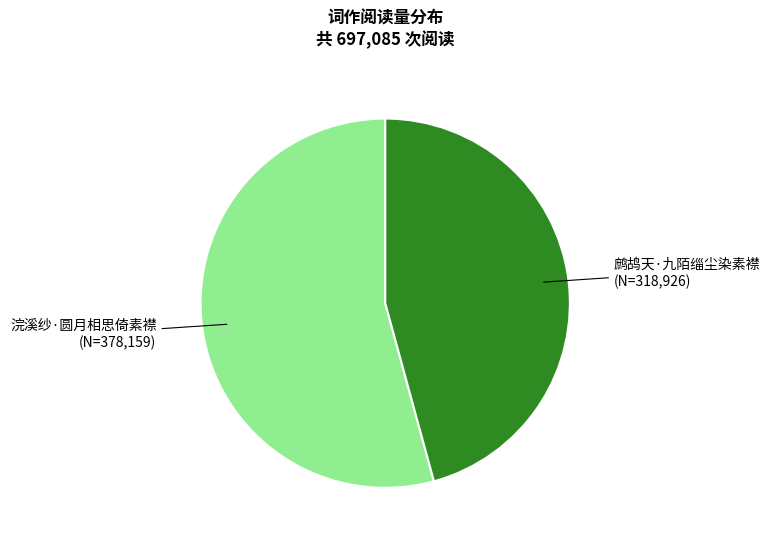

How many slices are in this pie chart?

2